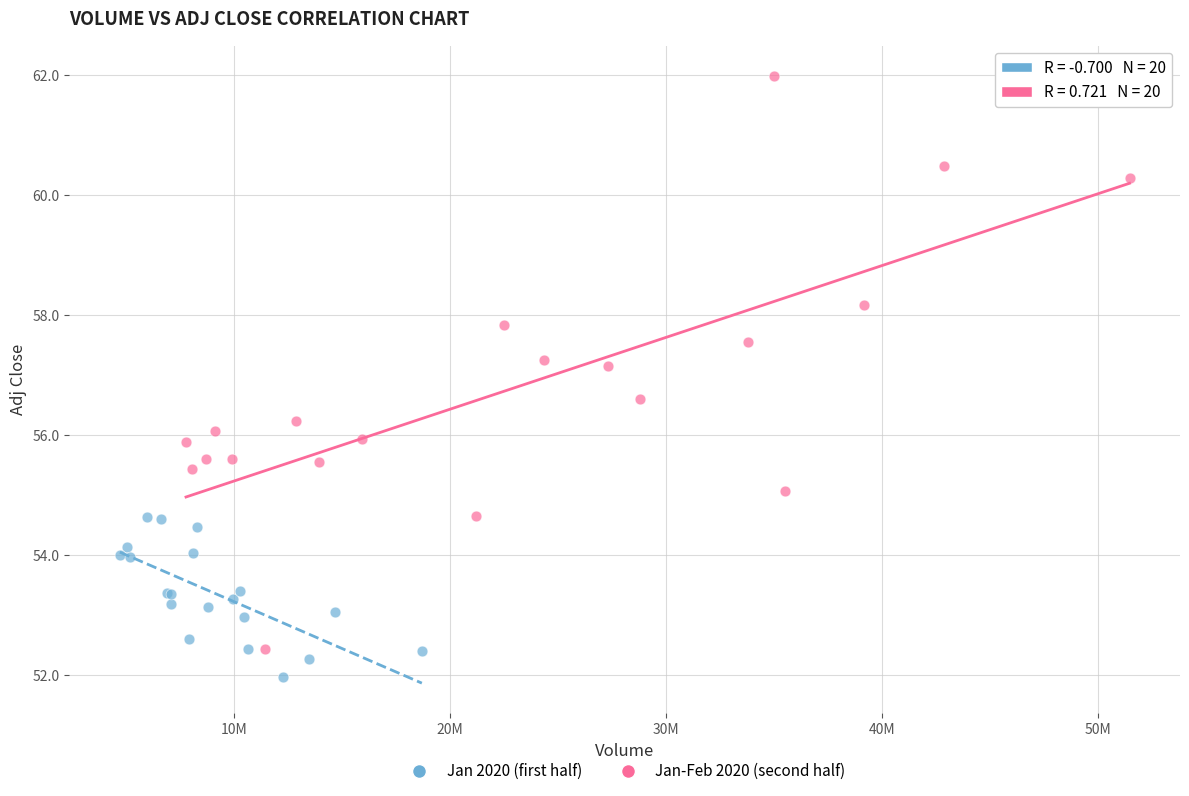

Which series has the widest spread of Y values?

Jan-Feb 2020 (second half)